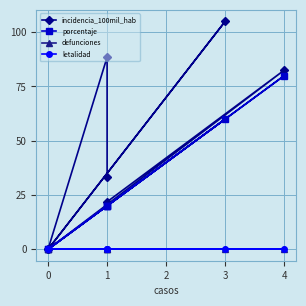

True or false: porcentaje and letalidad intersect in this chart.

False